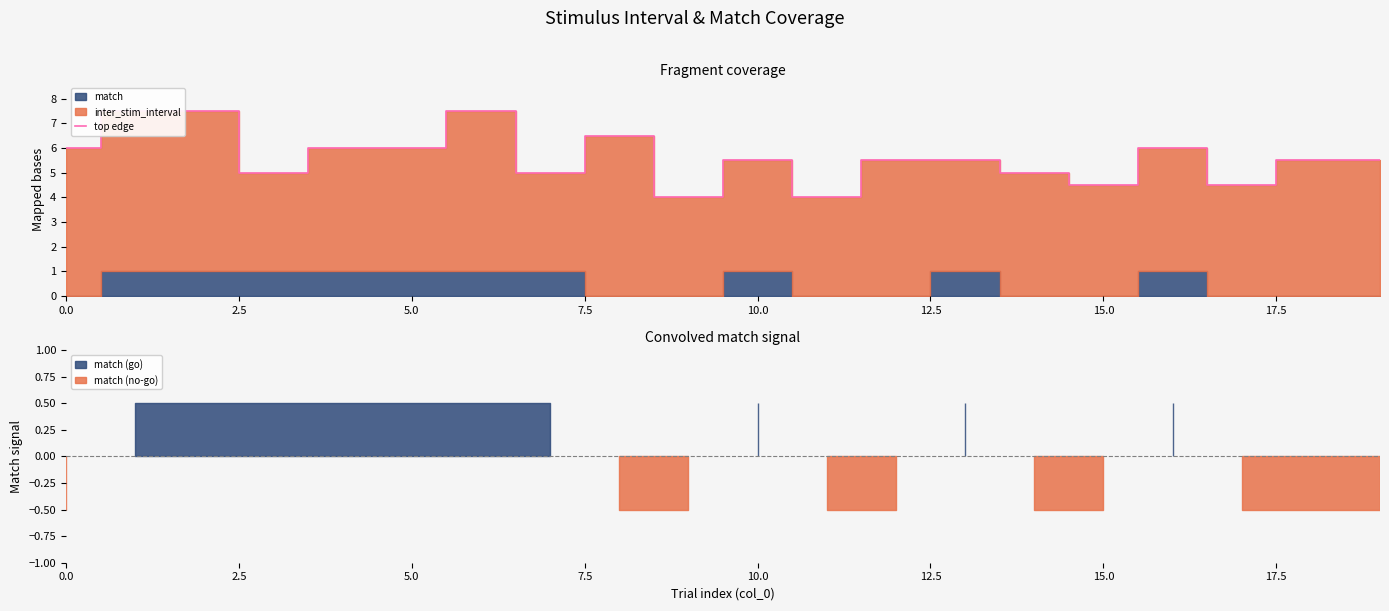

How many interior local valleys (lower than both neighbors) does the data have?

6